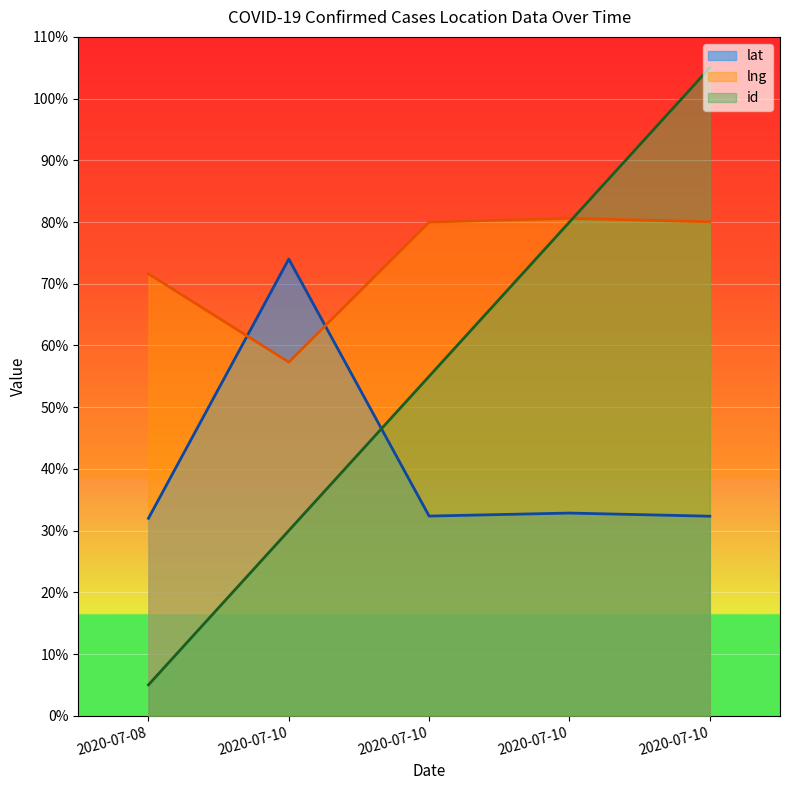

Reading right to left, transcribe all the data shown in this chart.

lat: 2020-07-10=32.3	2020-07-10=32.8	2020-07-10=32.4	2020-07-10=74.0	2020-07-08=32.0
lng: 2020-07-10=80.0	2020-07-10=80.6	2020-07-10=80.0	2020-07-10=57.3	2020-07-08=71.6
id: 2020-07-10=105.0	2020-07-10=80.0	2020-07-10=55.0	2020-07-10=30.0	2020-07-08=5.0